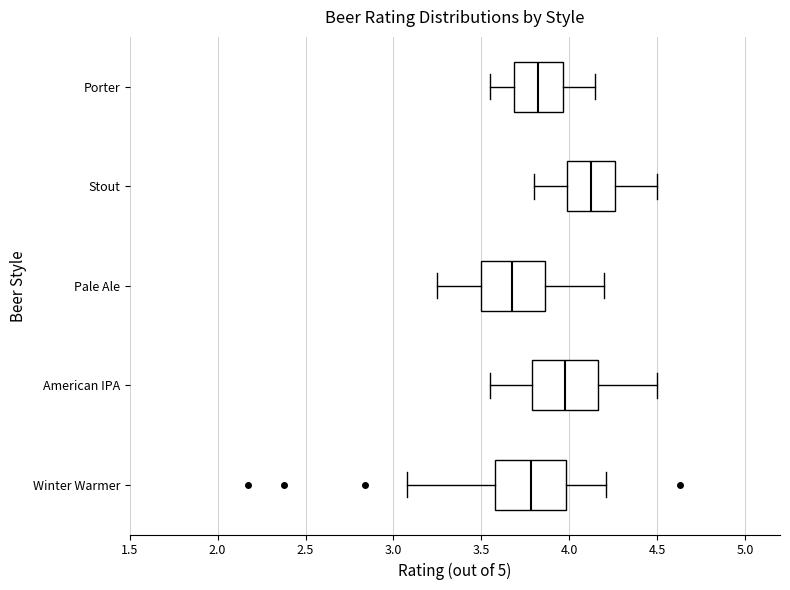

Where is the left edge of the box for American IPA on the x-axis? The values are not printed on the chart, so give them approximately, as read against the axis.

3.80